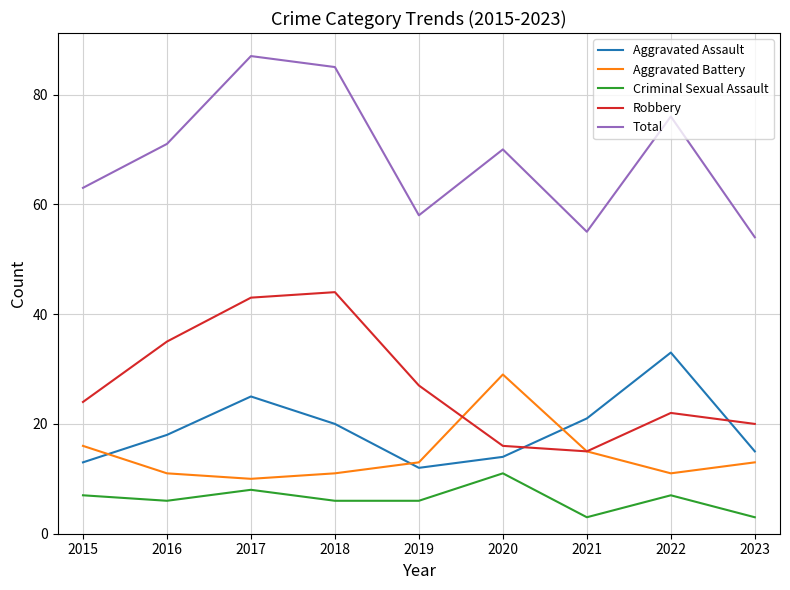

Does the chart display data point markers on the line(s)?

No